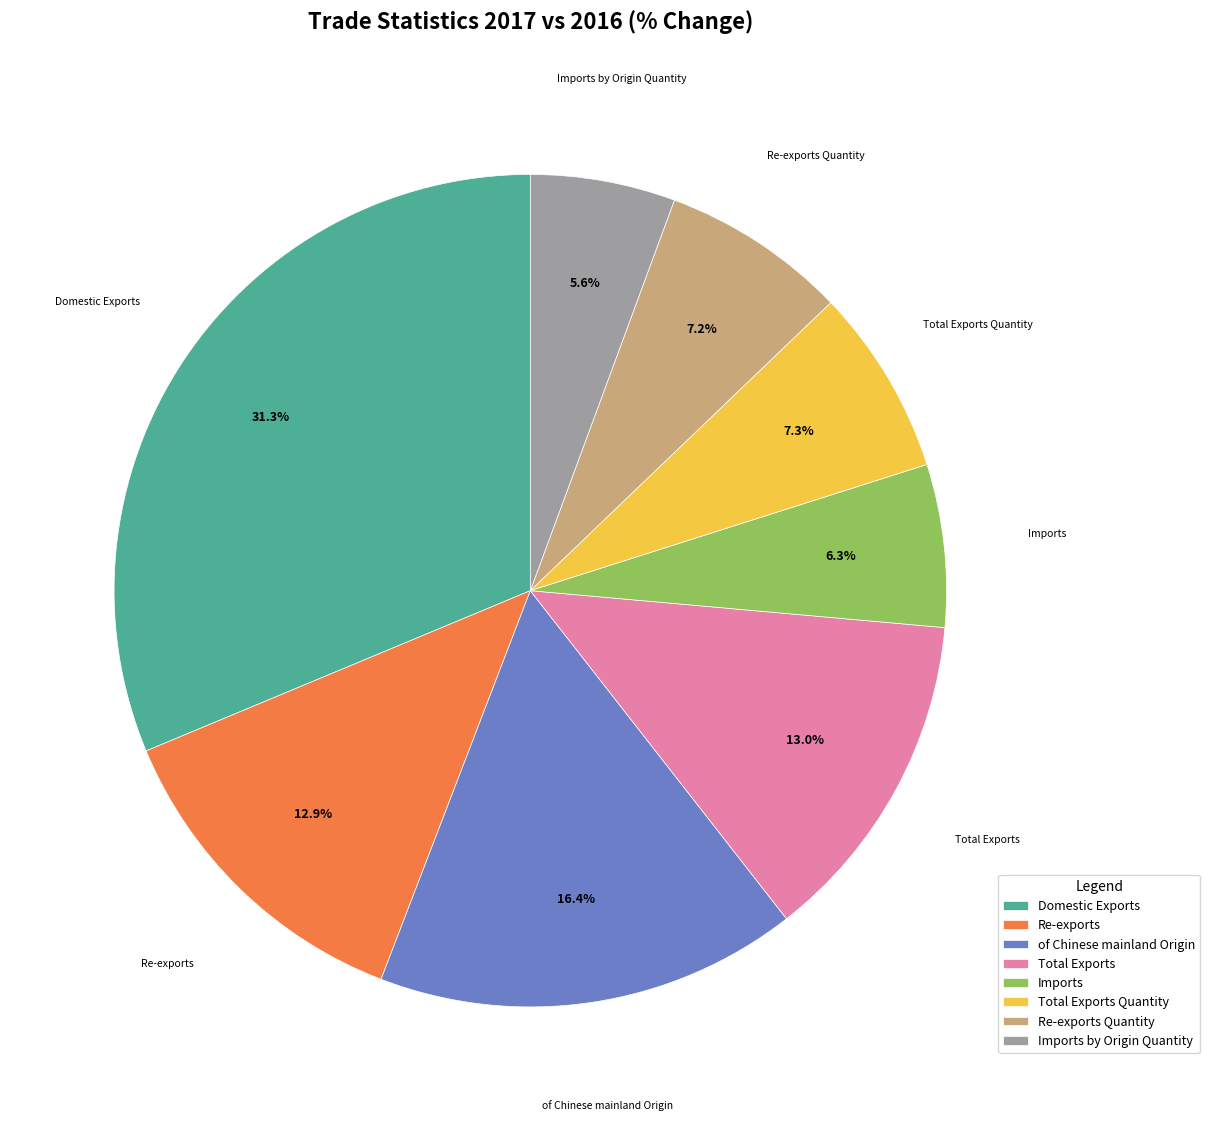

To the nearest percent, what is the combined percentage of Re-exports Quantity and Re-exports?

20%